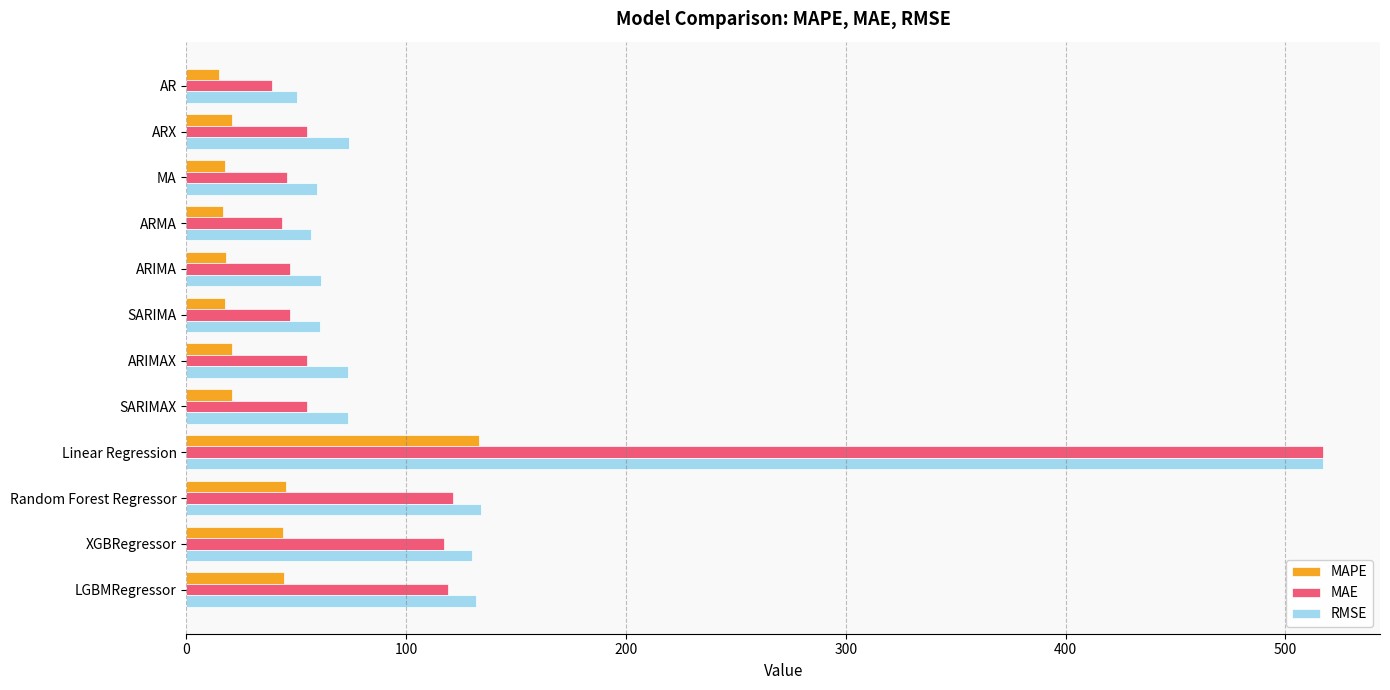

Which series has the largest total across all categories?

RMSE